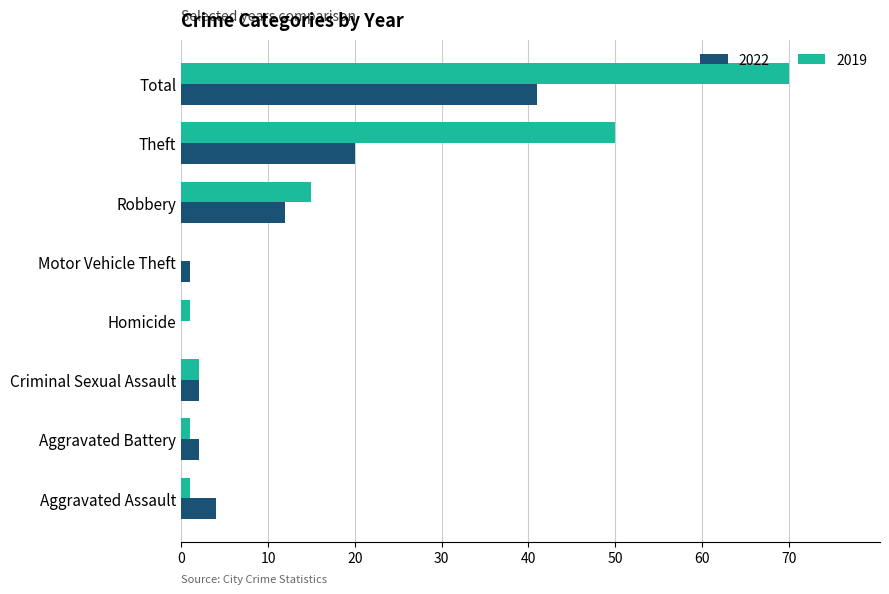

What is the sum of the 2022 values at Motor Vehicle Theft and Robbery?

13